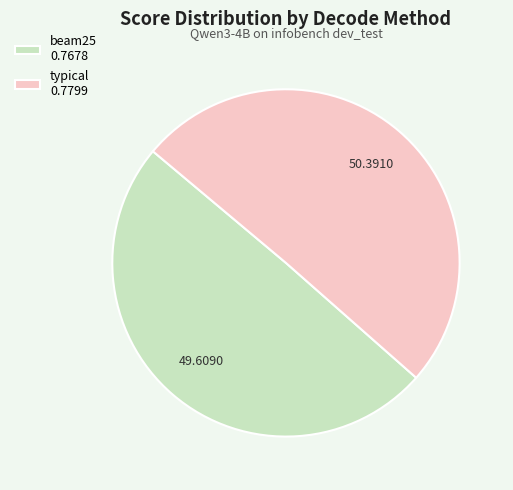

Between typical 0.7799 and beam25 0.7678, which is larger?

typical 0.7799